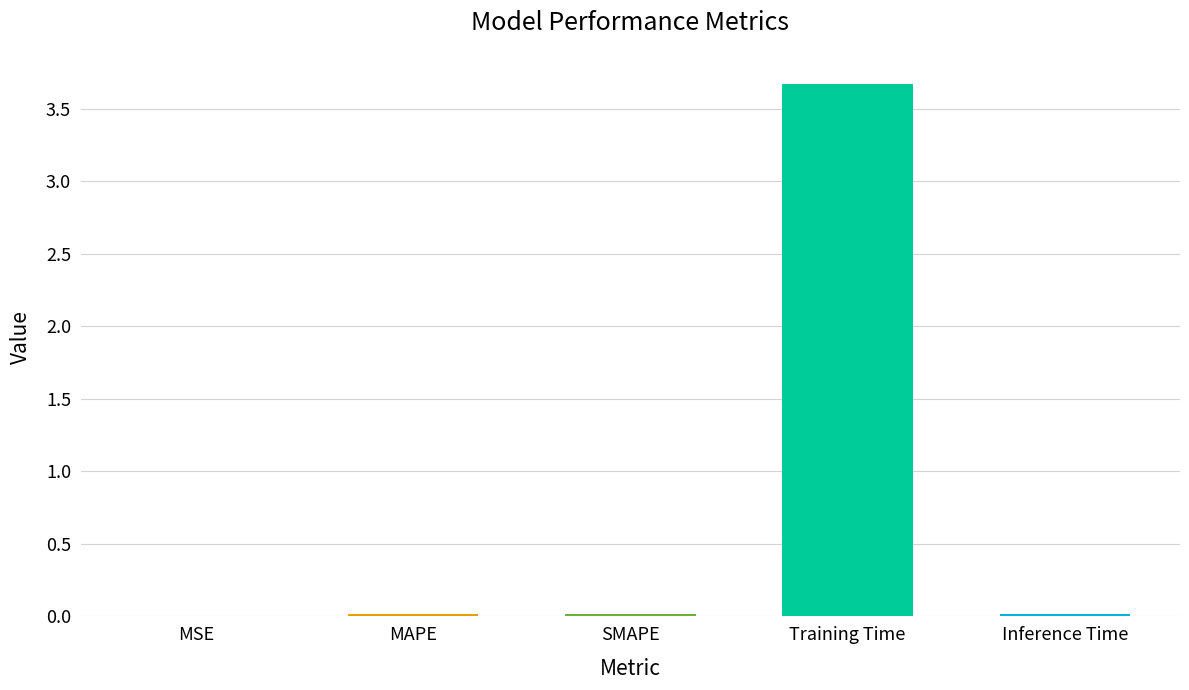

What is the approximate value at Training Time?

3.7